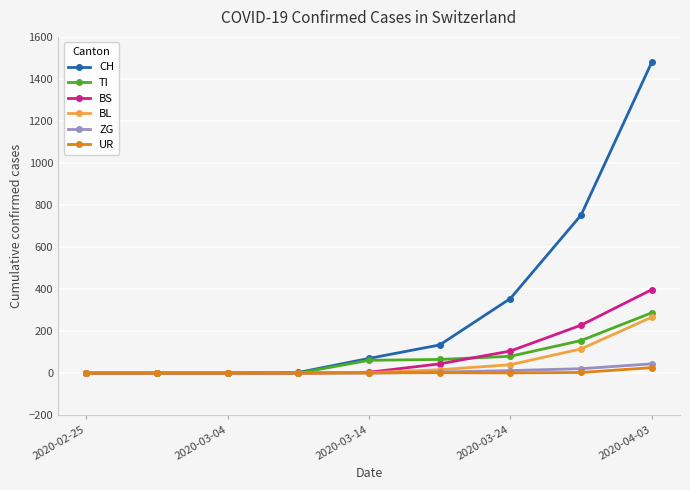

What is the maximum value for TI?

287